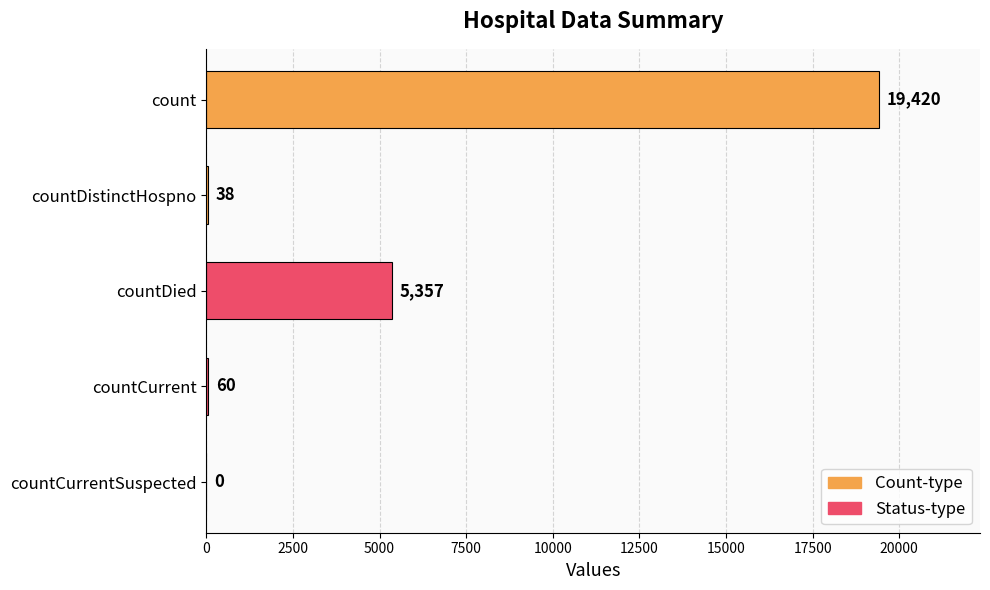

Are the bars horizontal?

Yes